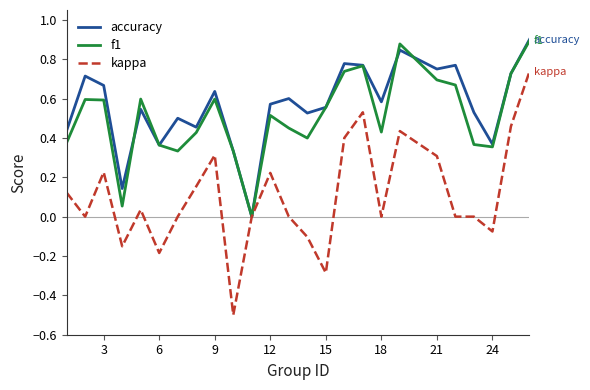

Which series has the largest range (max minus min)?

kappa